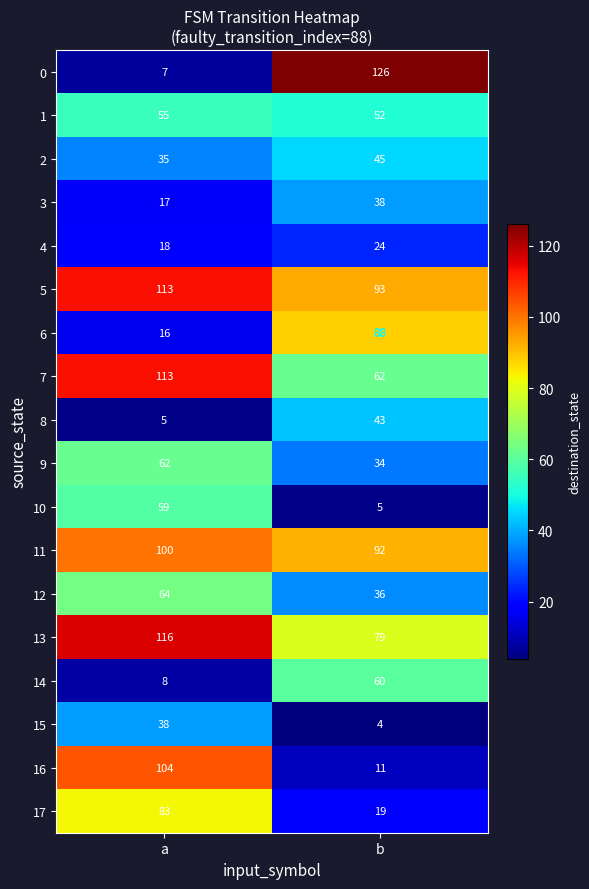

What is the sum of the 5 values at a and b?

206